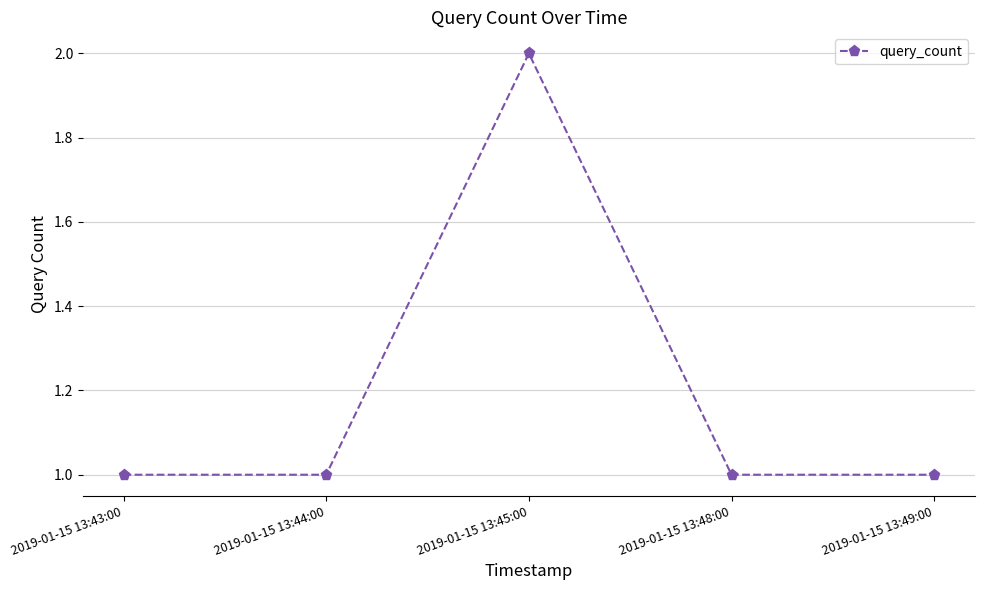

Does the chart display data point markers on the line(s)?

Yes